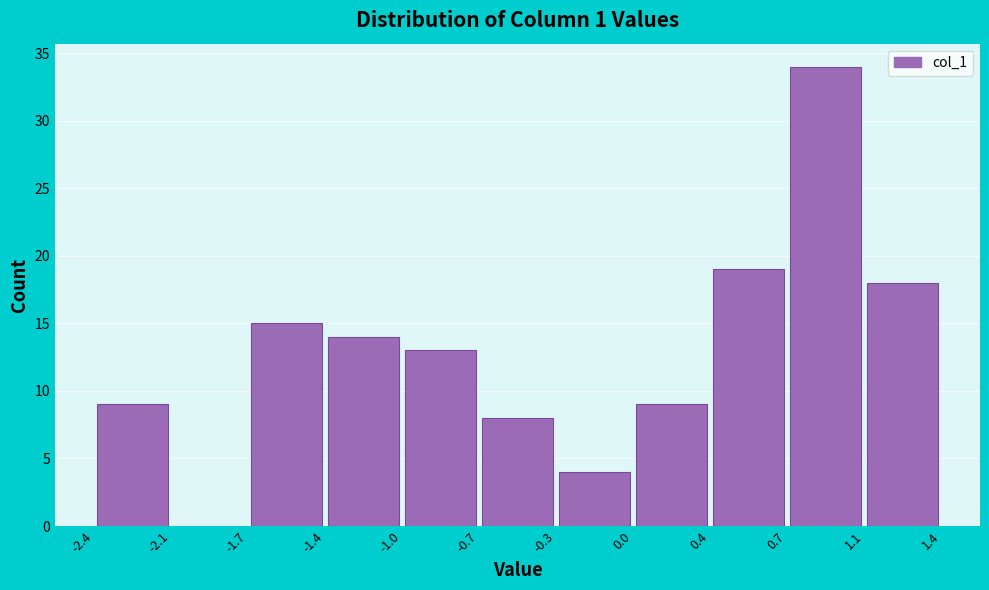

Reading left to right, transcribe this chart: for each bar, give the range it covers on the x-axis and its height. The values are not printed on the chart, so give them approximately, as read against the axis.

-2.4 to -2.1: 9
-2.1 to -1.7: 0
-1.7 to -1.4: 15
-1.4 to -1.0: 14
-1.0 to -0.7: 13
-0.7 to -0.3: 8
-0.3 to 0.0: 4
0.0 to 0.4: 9
0.4 to 0.7: 19
0.7 to 1.1: 34
1.1 to 1.4: 18